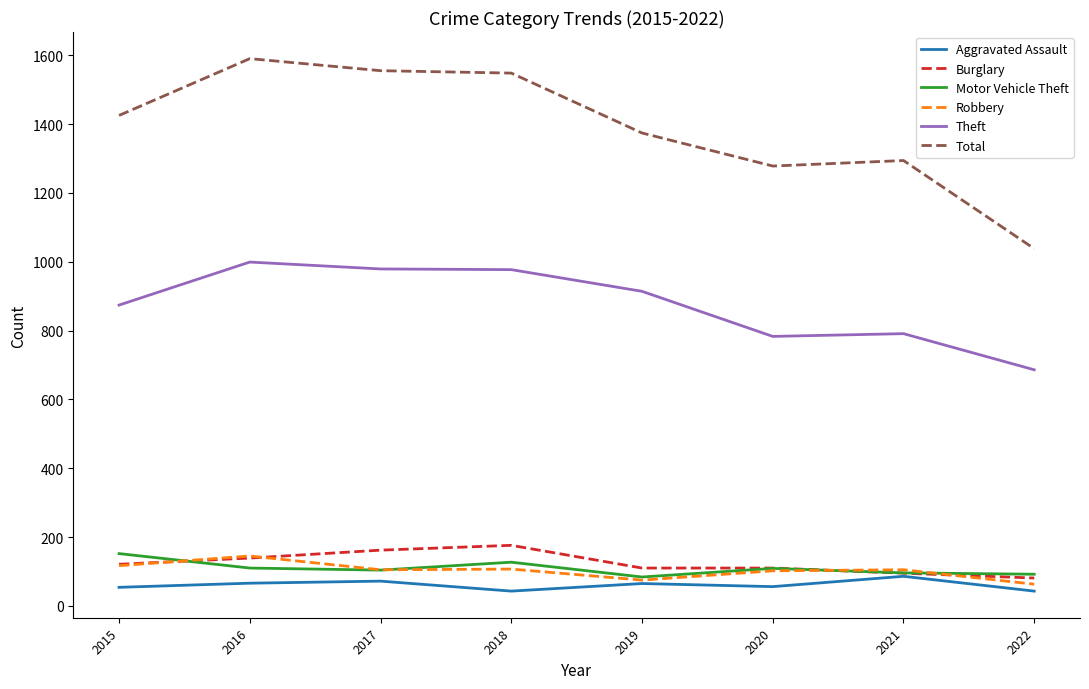

At which label does Total reach its peak?

2016